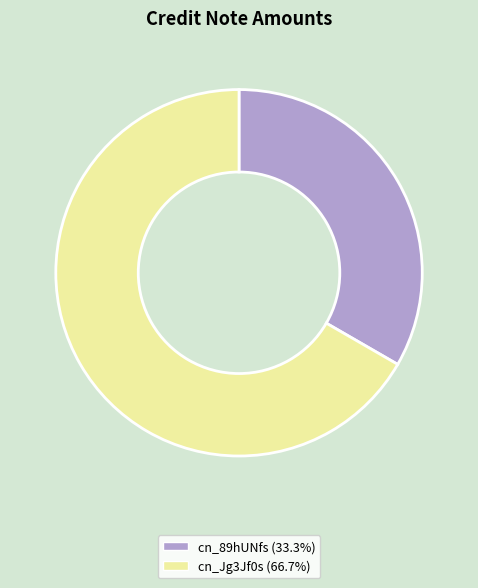

Rank the categories by value from highest to lowest.

cn_Jg3Jf0s, cn_89hUNfs